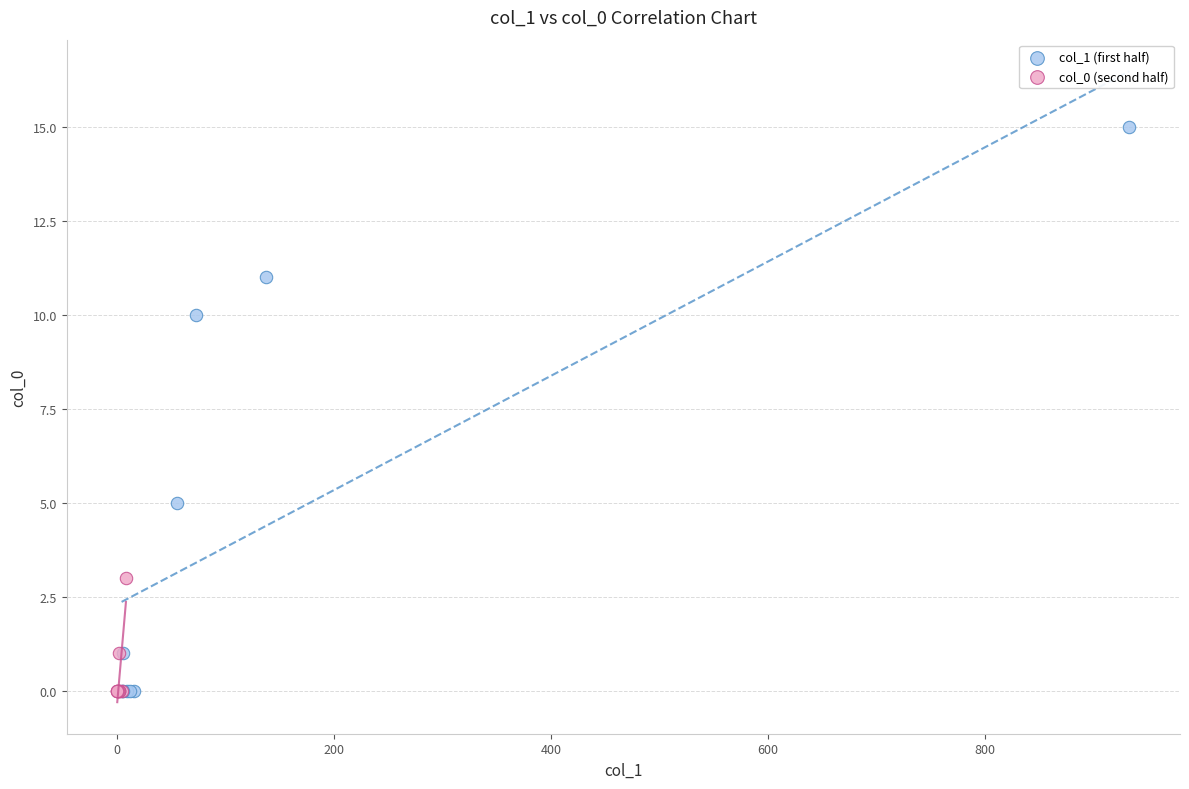

Which series contains the highest Y value?

col_1 (first half)